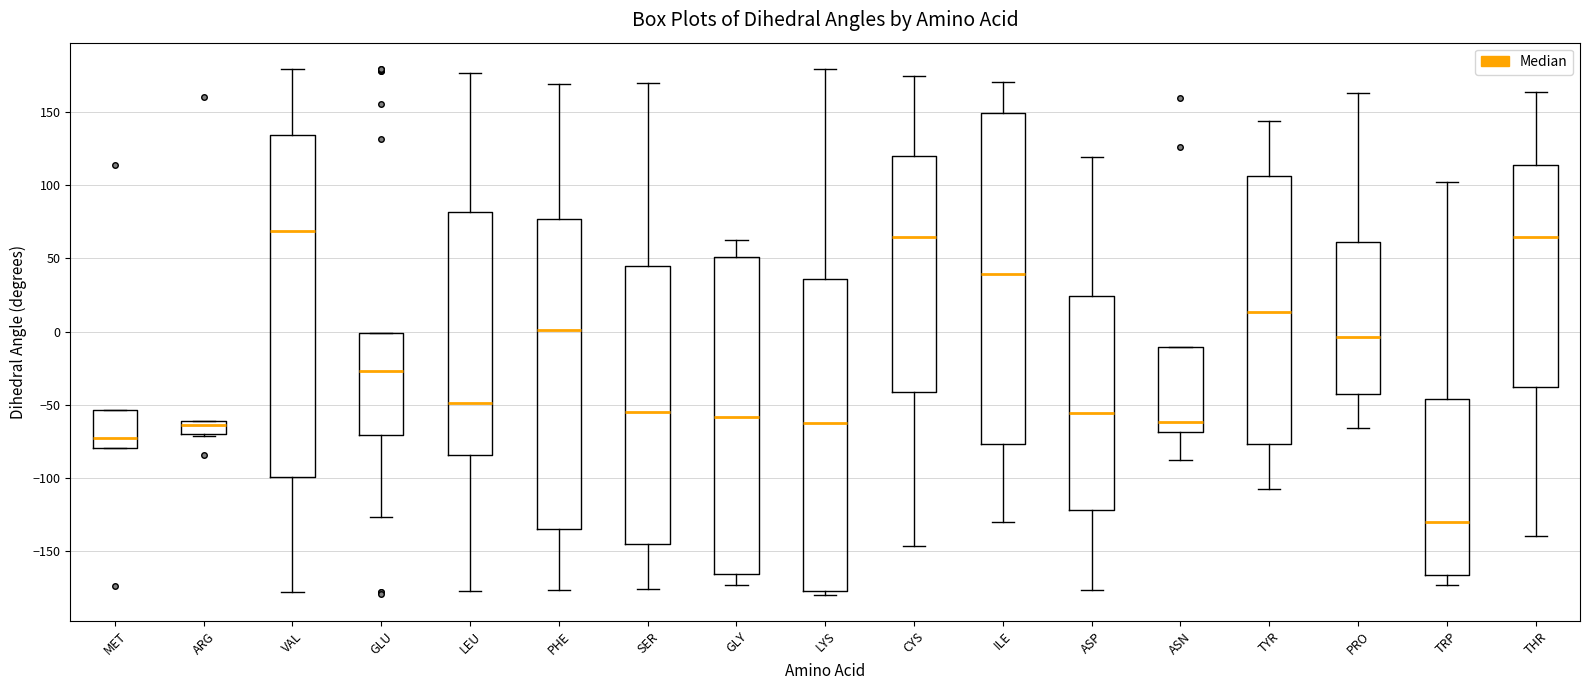

Reading left to right, transcribe this box plot: for each box, give where its median line is, the range the box spans, and where its two whiskers end, as read against the y-axis. The values are not printed on the chart, so give them approximately, as read against the axis.

MET: median -75, box -80 to -55, whiskers -80 to -55
ARG: median -65, box -70 to -60, whiskers -70 to -60
VAL: median 70, box -100 to 135, whiskers -180 to 180
GLU: median -25, box -70 to 0, whiskers -125 to 0
LEU: median -50, box -85 to 80, whiskers -175 to 175
PHE: median 0, box -135 to 75, whiskers -175 to 170
SER: median -55, box -145 to 45, whiskers -175 to 170
GLY: median -60, box -165 to 50, whiskers -175 to 65
LYS: median -65, box -175 to 35, whiskers -180 to 180
CYS: median 65, box -40 to 120, whiskers -145 to 175
ILE: median 40, box -75 to 150, whiskers -130 to 170
ASP: median -55, box -120 to 25, whiskers -175 to 120
ASN: median -60, box -70 to -10, whiskers -90 to -10
TYR: median 15, box -75 to 105, whiskers -105 to 145
PRO: median -5, box -45 to 60, whiskers -65 to 165
TRP: median -130, box -165 to -45, whiskers -175 to 100
THR: median 65, box -40 to 115, whiskers -140 to 165